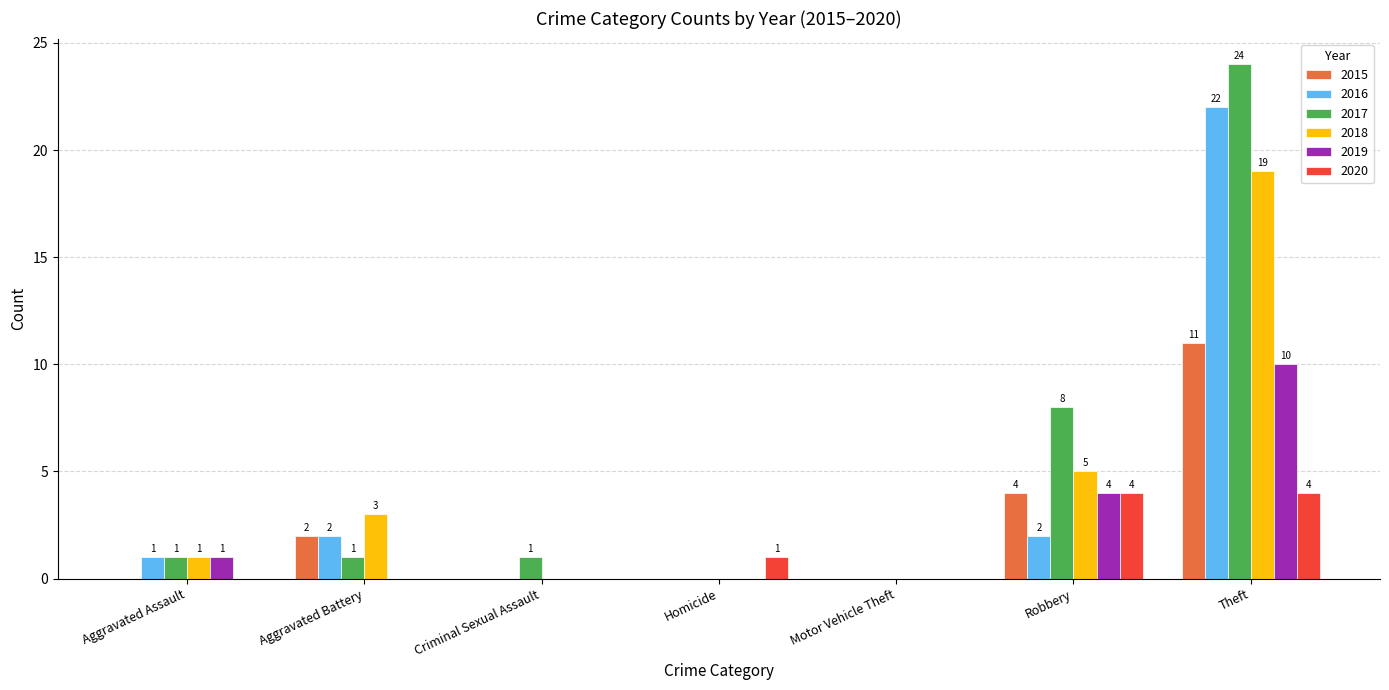

Reading right to left, extract all data points from this chart.

2015: Theft=11	Robbery=4	Motor Vehicle Theft=0	Homicide=0	Criminal Sexual Assault=0	Aggravated Battery=2	Aggravated Assault=0
2016: Theft=22	Robbery=2	Motor Vehicle Theft=0	Homicide=0	Criminal Sexual Assault=0	Aggravated Battery=2	Aggravated Assault=1
2017: Theft=24	Robbery=8	Motor Vehicle Theft=0	Homicide=0	Criminal Sexual Assault=1	Aggravated Battery=1	Aggravated Assault=1
2018: Theft=19	Robbery=5	Motor Vehicle Theft=0	Homicide=0	Criminal Sexual Assault=0	Aggravated Battery=3	Aggravated Assault=1
2019: Theft=10	Robbery=4	Motor Vehicle Theft=0	Homicide=0	Criminal Sexual Assault=0	Aggravated Battery=0	Aggravated Assault=1
2020: Theft=4	Robbery=4	Motor Vehicle Theft=0	Homicide=1	Criminal Sexual Assault=0	Aggravated Battery=0	Aggravated Assault=0